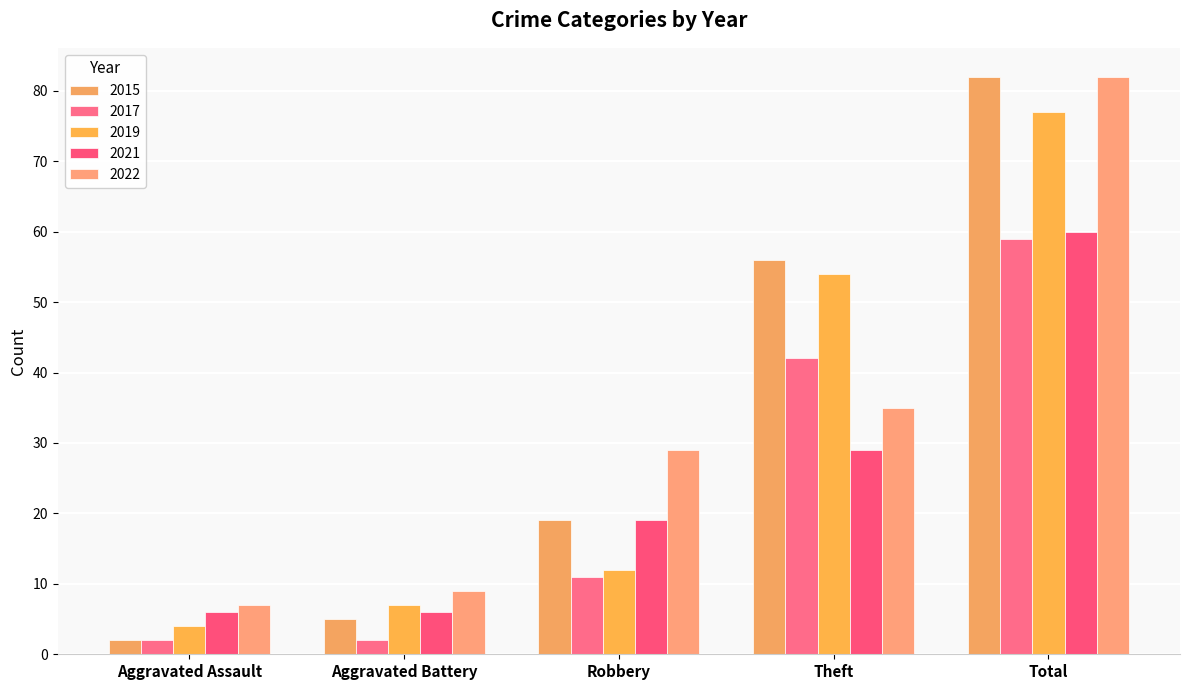

Reading left to right, extract all data points from this chart.

2015: Aggravated Assault=2	Aggravated Battery=5	Robbery=19	Theft=56	Total=82
2017: Aggravated Assault=2	Aggravated Battery=2	Robbery=11	Theft=42	Total=59
2019: Aggravated Assault=4	Aggravated Battery=7	Robbery=12	Theft=54	Total=77
2021: Aggravated Assault=6	Aggravated Battery=6	Robbery=19	Theft=29	Total=60
2022: Aggravated Assault=7	Aggravated Battery=9	Robbery=29	Theft=35	Total=82